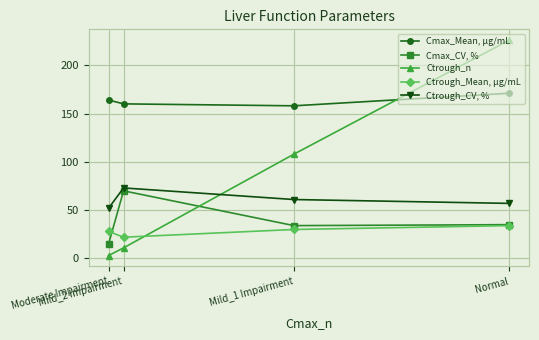

At which label does Cmax_CV, % first exceed 35?

Mild_2 Impairment